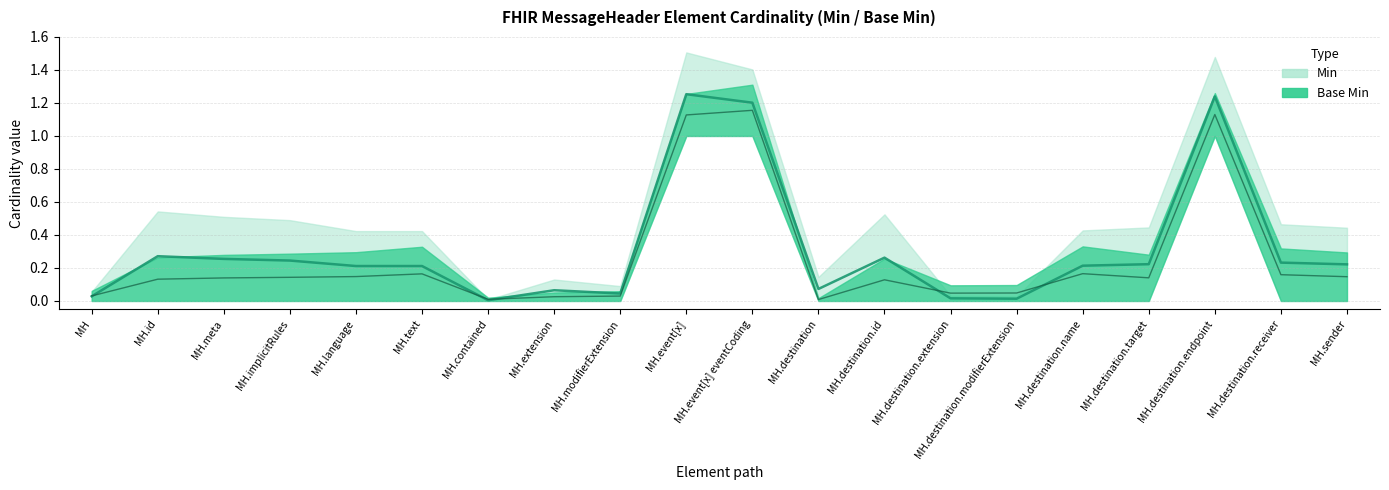

How many data points does each series have?

20